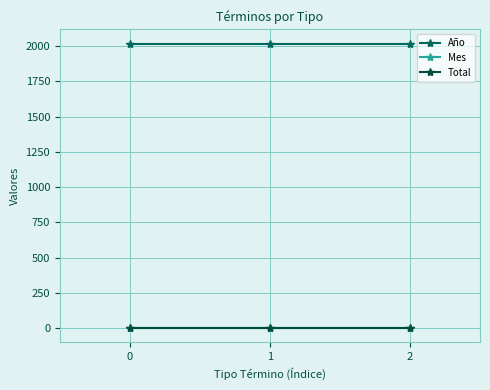

True or false: Total has a value of 1 at 0.

True